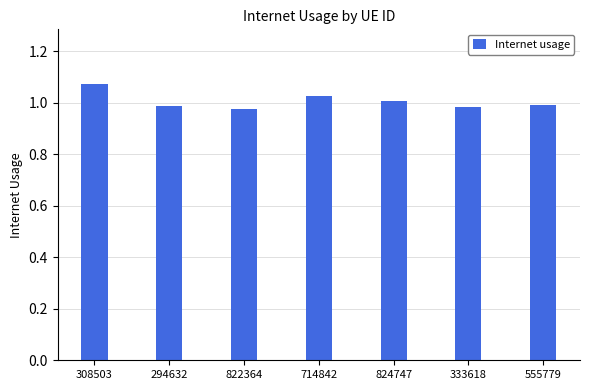

At which category does the chart reach its peak across all series?

308503